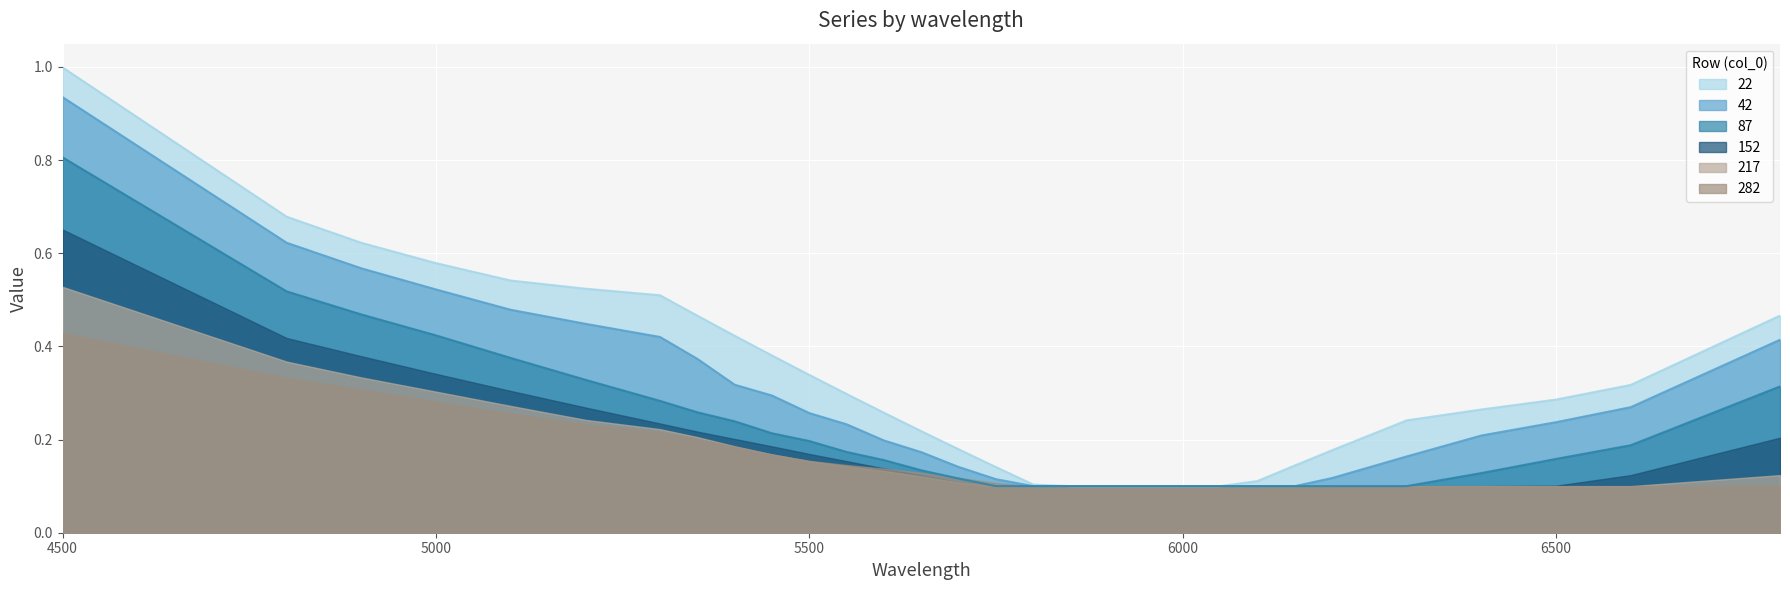

Rank the series by their maximum value, from highest to lowest.

22, 42, 87, 152, 217, 282